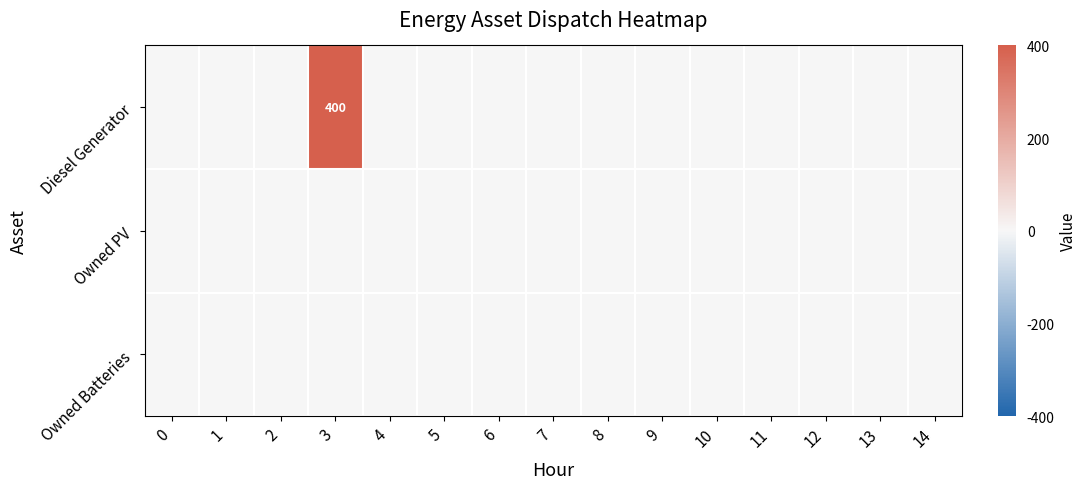

Rank the series at 3 from lowest to highest value.

Owned PV, Owned Batteries, Diesel Generator